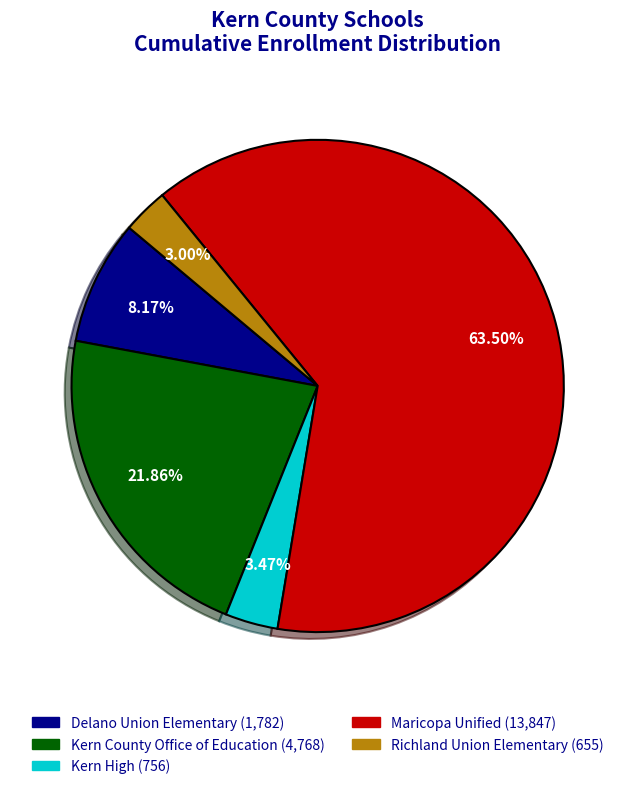

Does Maricopa Unified represent more than half of the total?

Yes